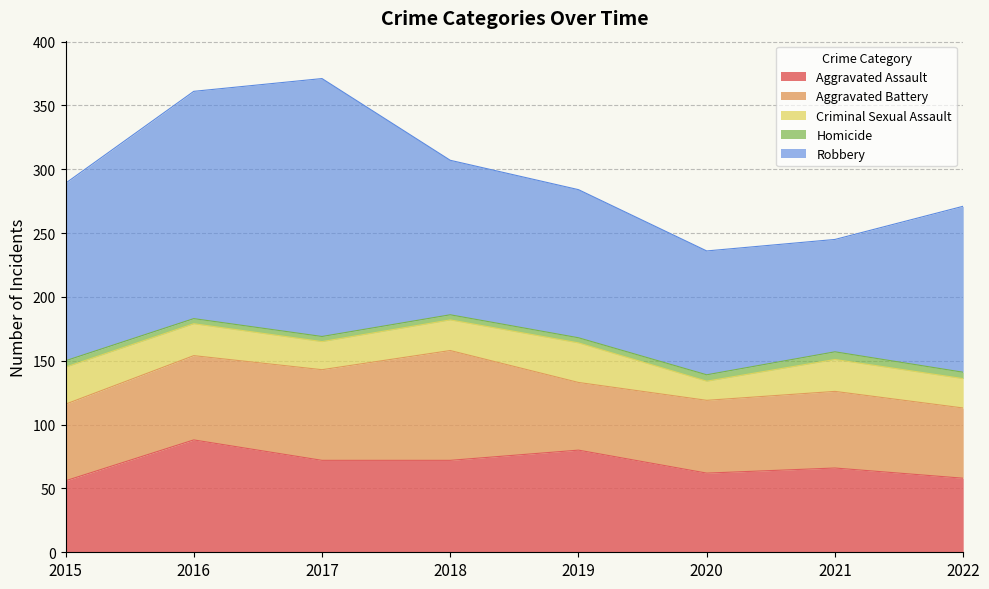

How many data points in Aggravated Assault are above 72?

2